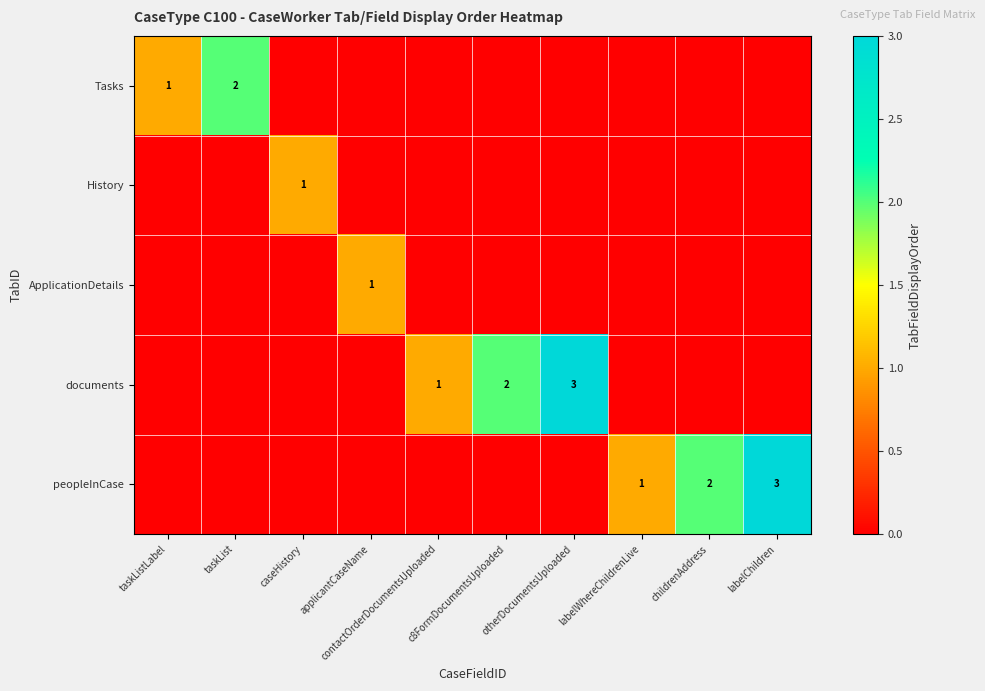

True or false: documents has a value of 1 at taskListLabel.

False